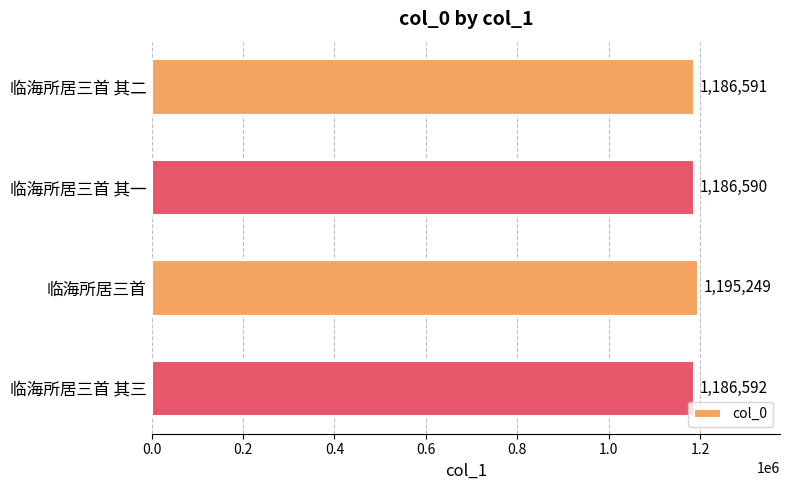

The chart shows a value of 1186591 at 临海所居三首 其二. True or false?

True